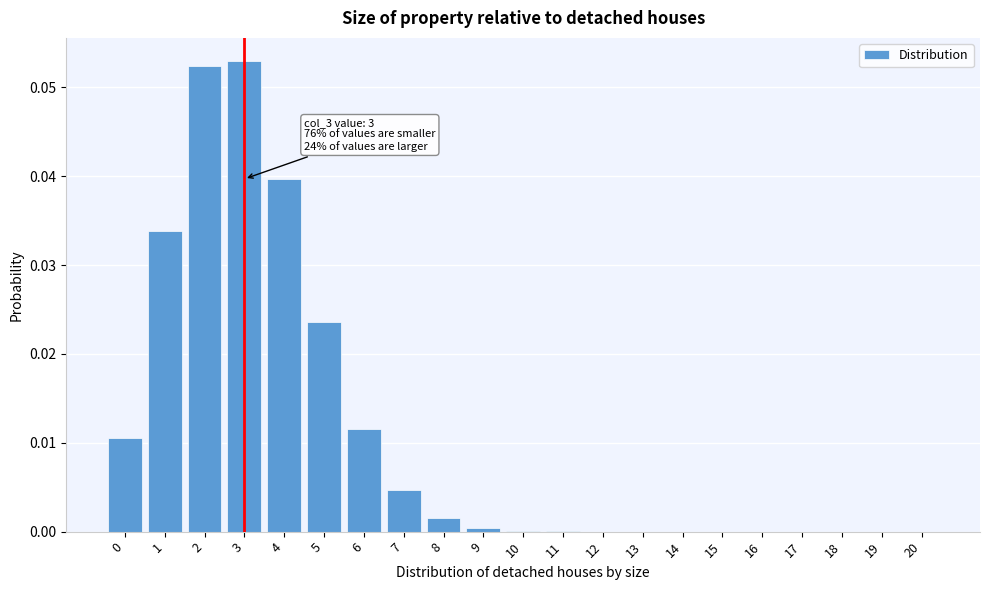

True or false: the data shows 0.0 at 15.

True